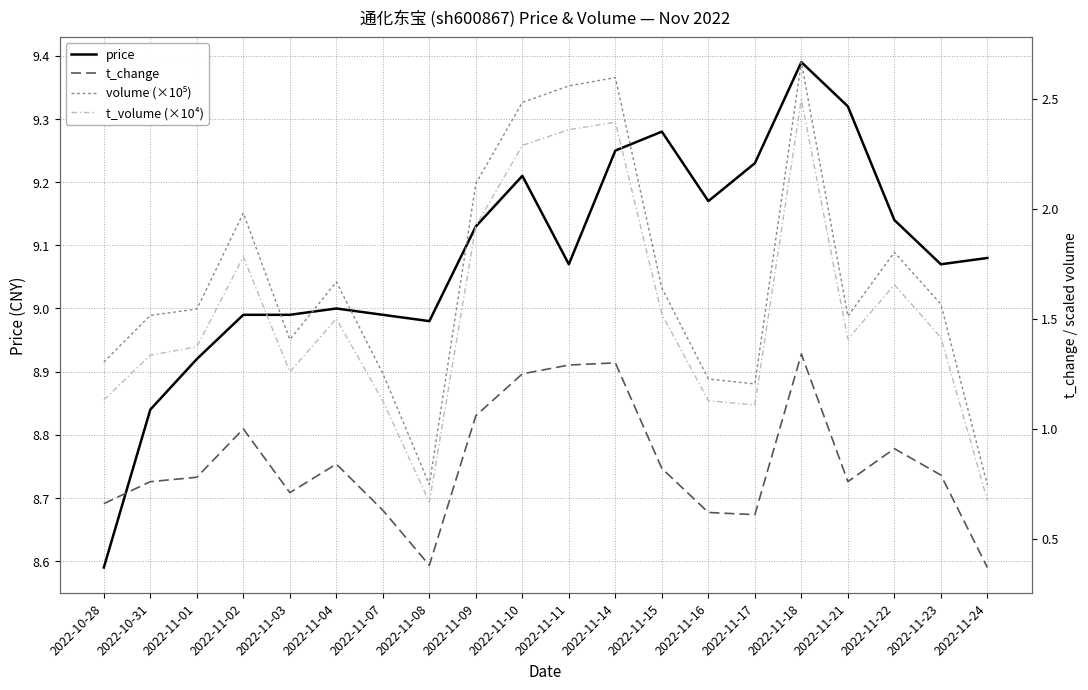

How many values in the t_volume (×10⁴) series are below 1?

2